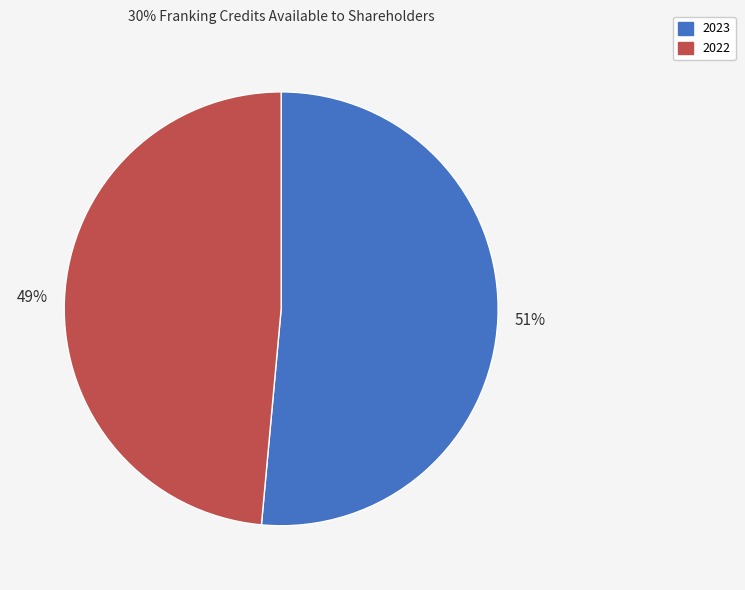

Is there any slice that represents more than half of the pie?

Yes